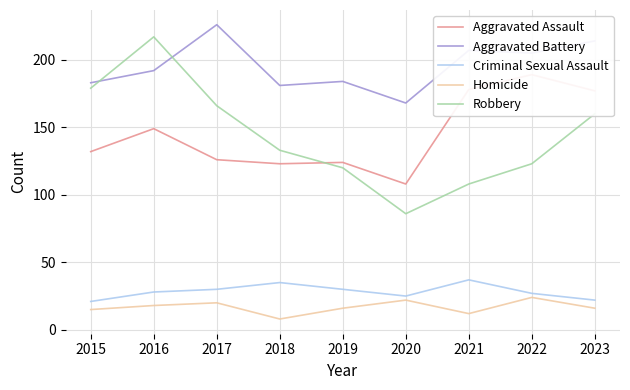

Between 2021 and 2015, which is larger?

2021